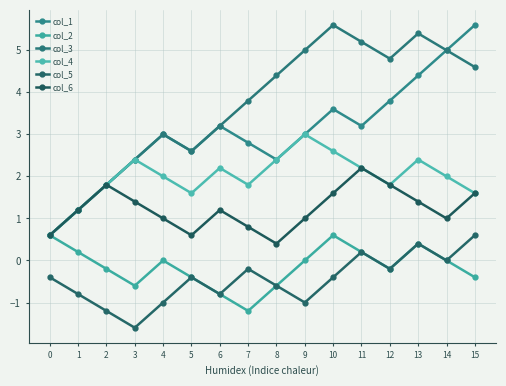

Does the chart have visible grid lines?

Yes